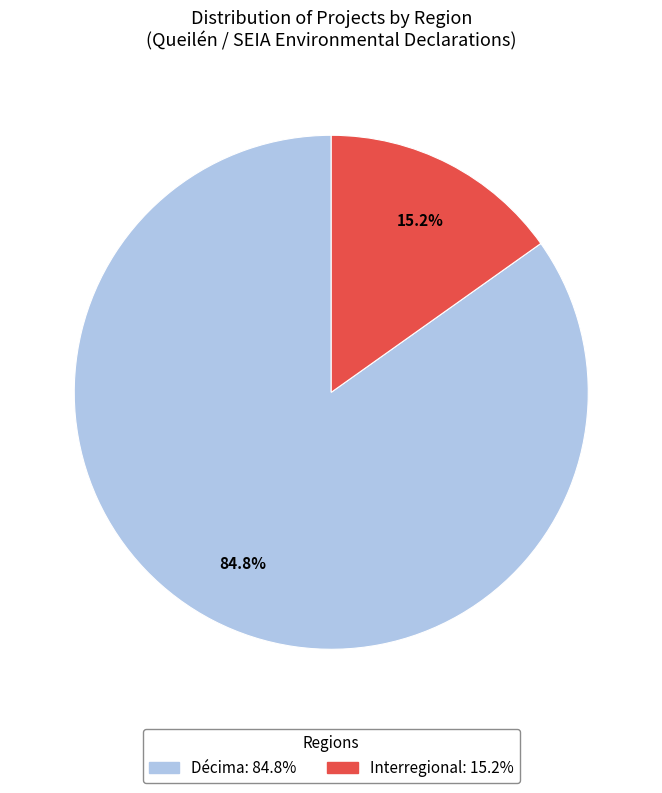

Is there a majority slice in this chart?

Yes